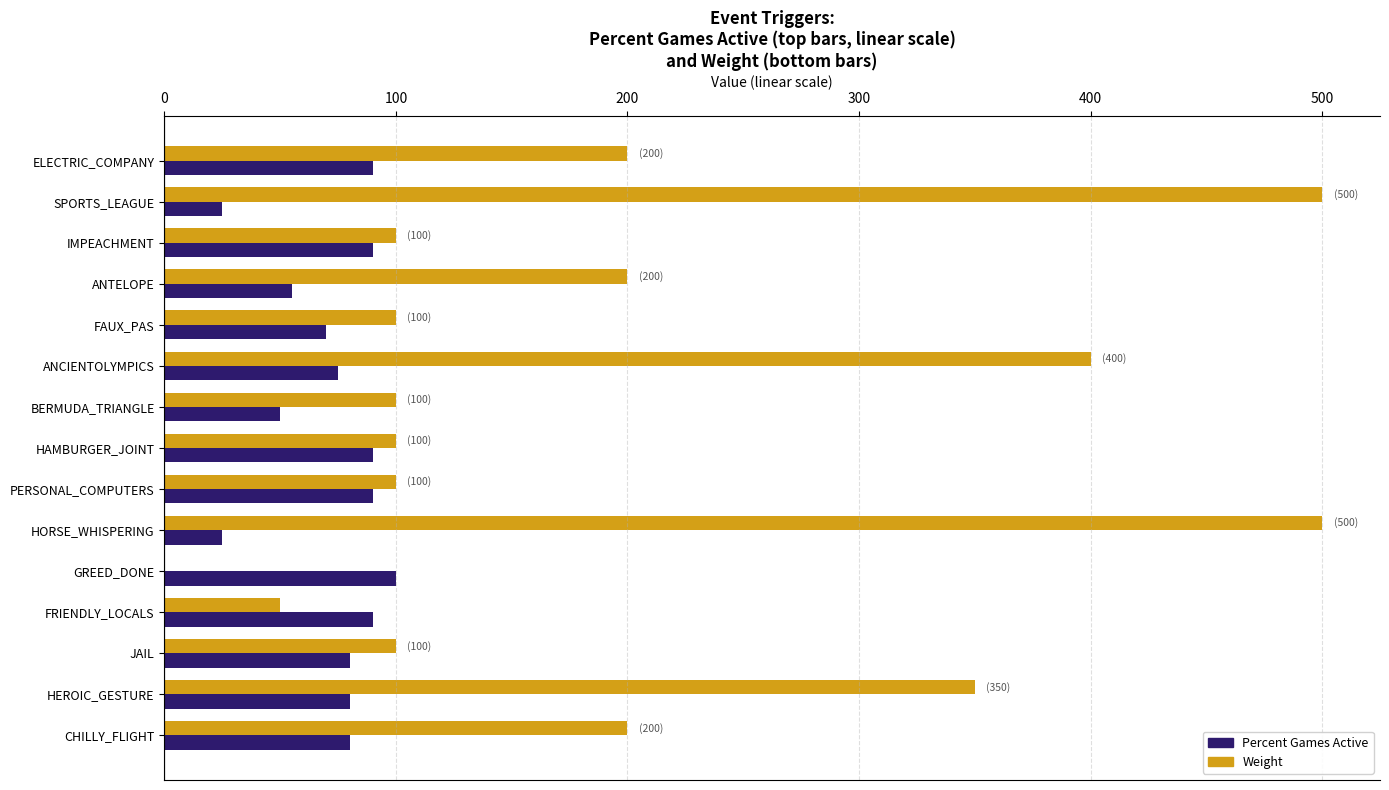

The value of Percent Games Active at ELECTRIC_COMPANY is 129. True or false?

False